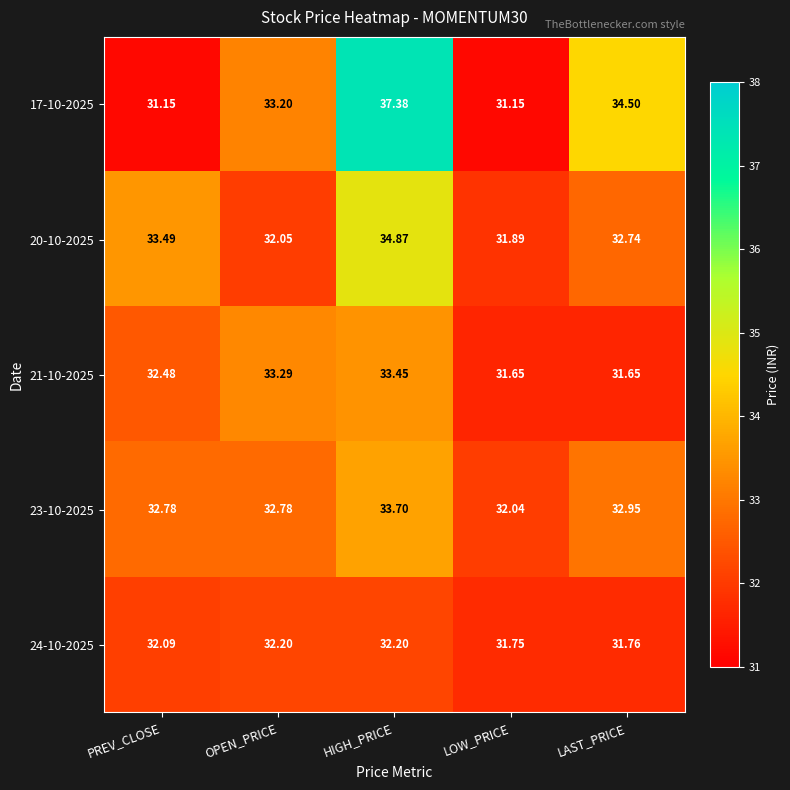

Is the value of 24-10-2025 at LOW_PRICE greater than the value of 21-10-2025 at OPEN_PRICE?

No